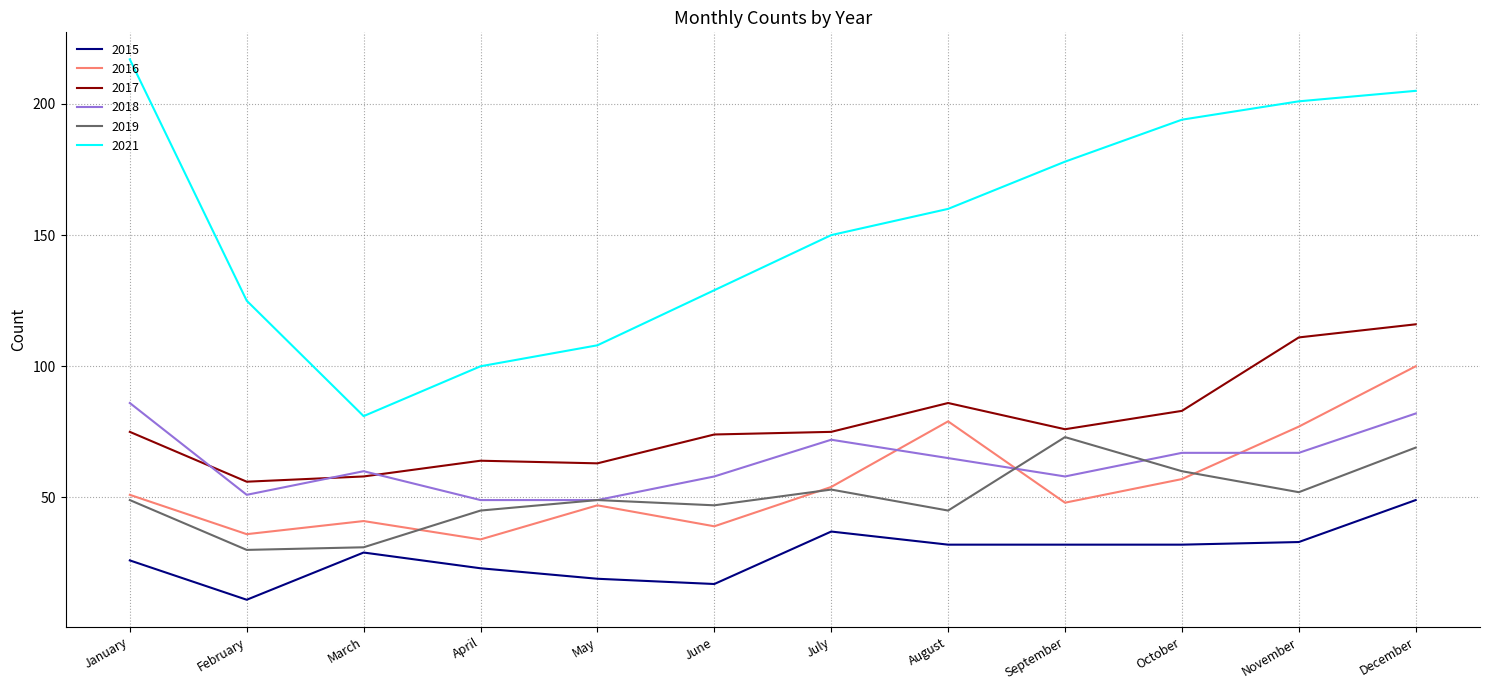

True or false: 2021 and 2015 cross at least once.

False